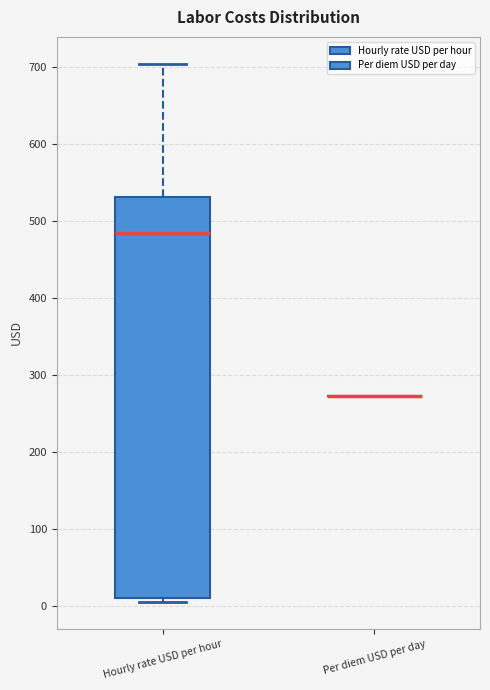

Reading left to right, transcribe this box plot: for each box, give where its median line is, the range the box spans, and where its two whiskers end, as read against the y-axis. The values are not printed on the chart, so give them approximately, as read against the axis.

Hourly rate USD per hour: median 490, box 10 to 530, whiskers 10 (just below the box's lower edge) to 700
Per diem USD per day: box collapsed to a line at 270, whiskers 270 to 270